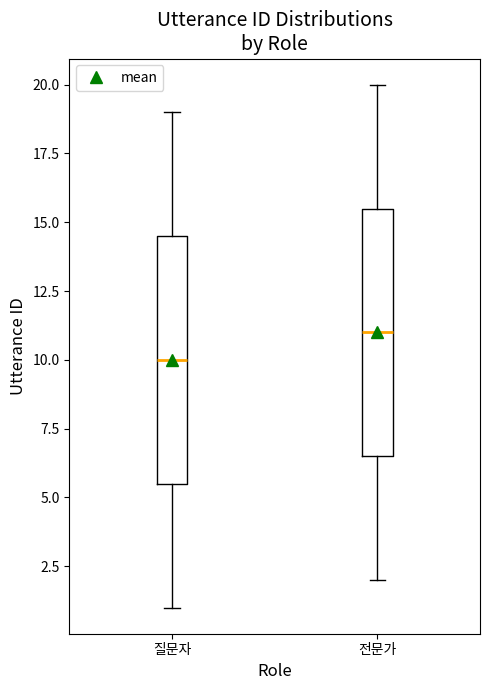

Reading left to right, transcribe this box plot: for each box, give where its median line is, the range the box spans, and where its two whiskers end, as read against the y-axis. The values are not printed on the chart, so give them approximately, as read against the axis.

질문자: median 10.0, box 5.5 to 14.5, whiskers 1.0 to 19.0
전문가: median 11.0, box 6.5 to 15.5, whiskers 2.0 to 20.0